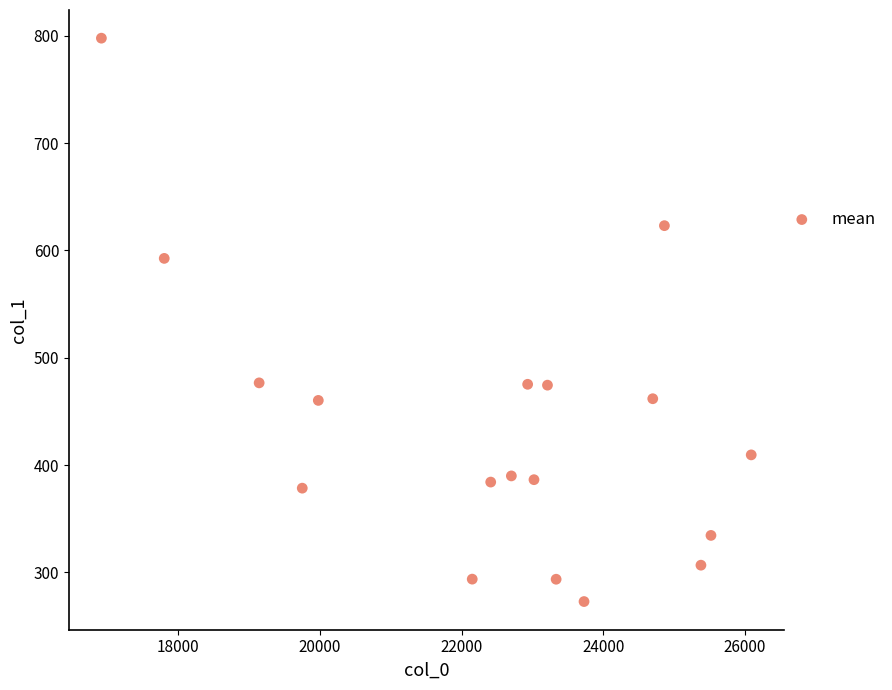

What is the range of X values (max minus min)?

9173.6